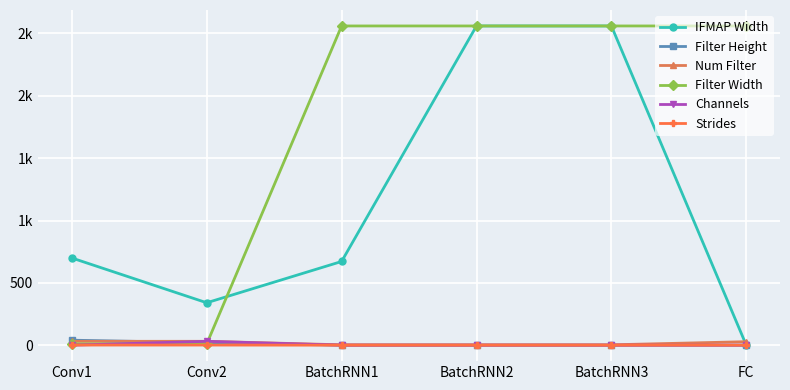

Does the chart have visible grid lines?

Yes